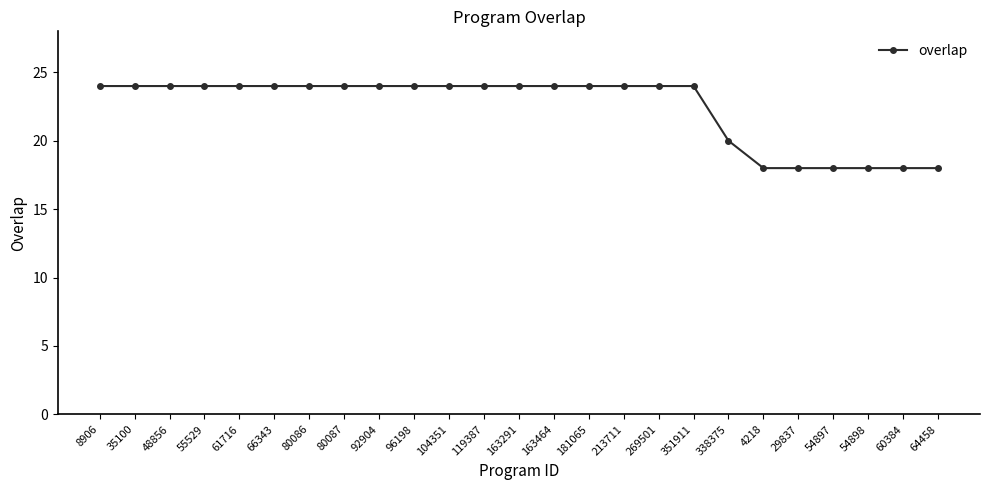

The value at 163464 is 9. True or false?

False